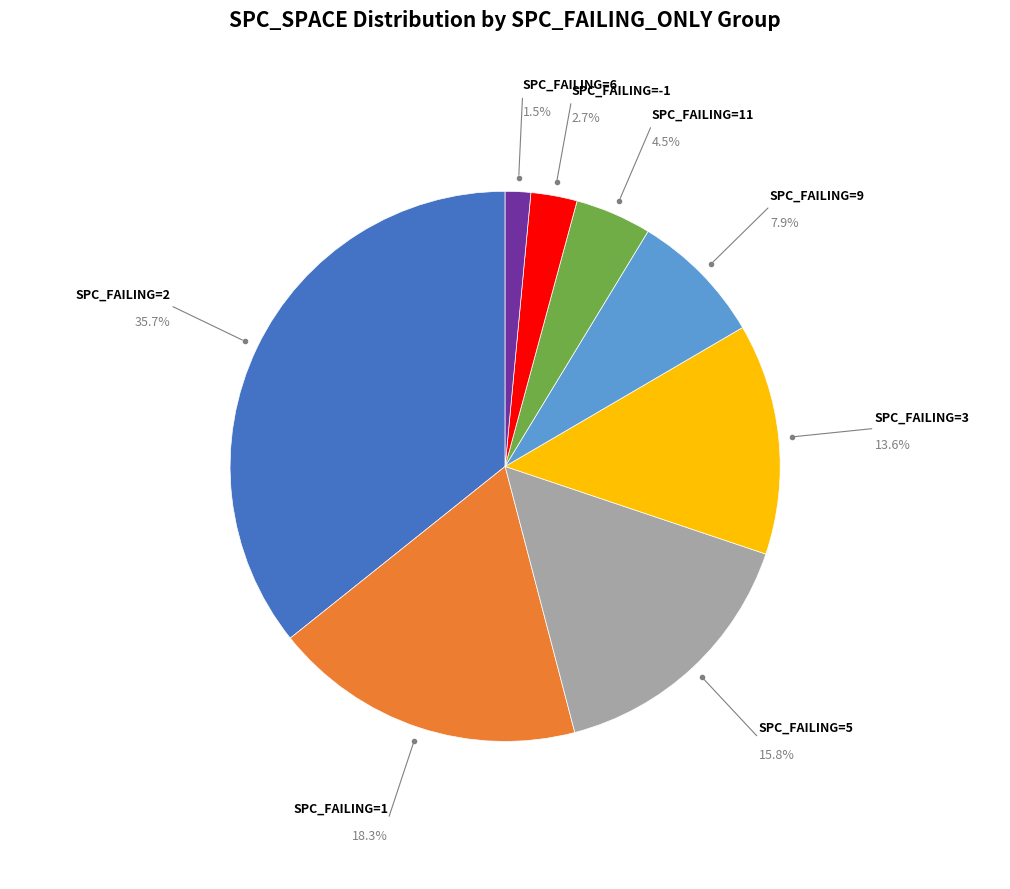

Count the number of slices in the pie.

8